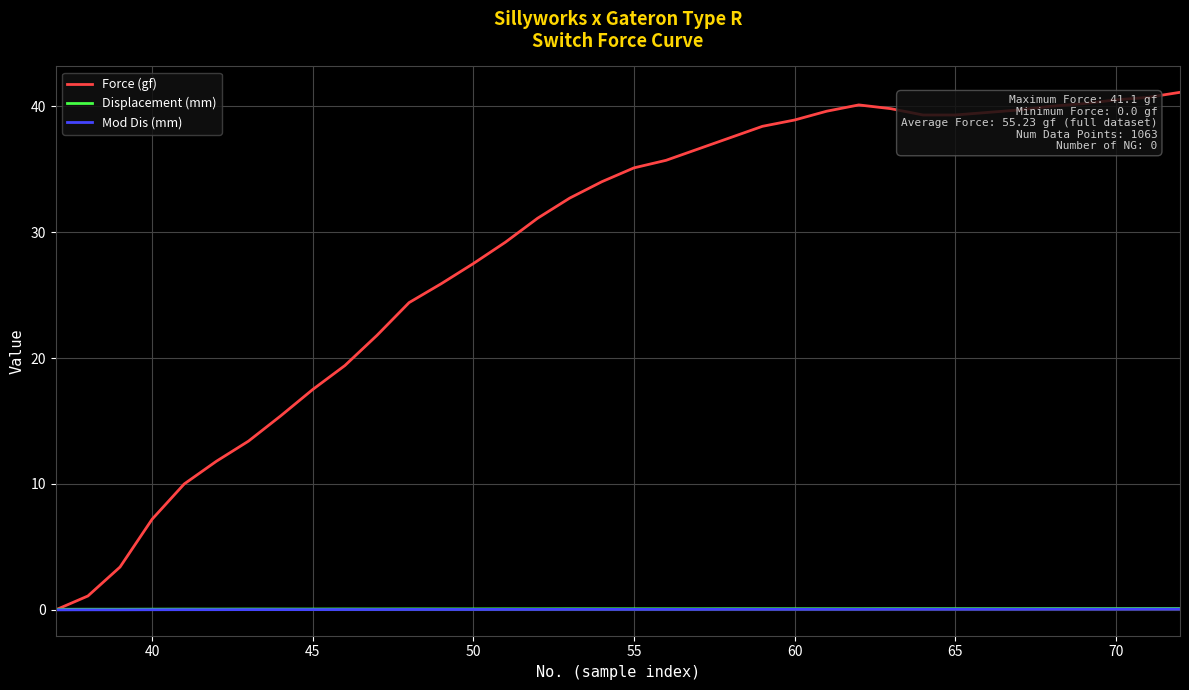

Which series has the largest range (max minus min)?

Force (gf)